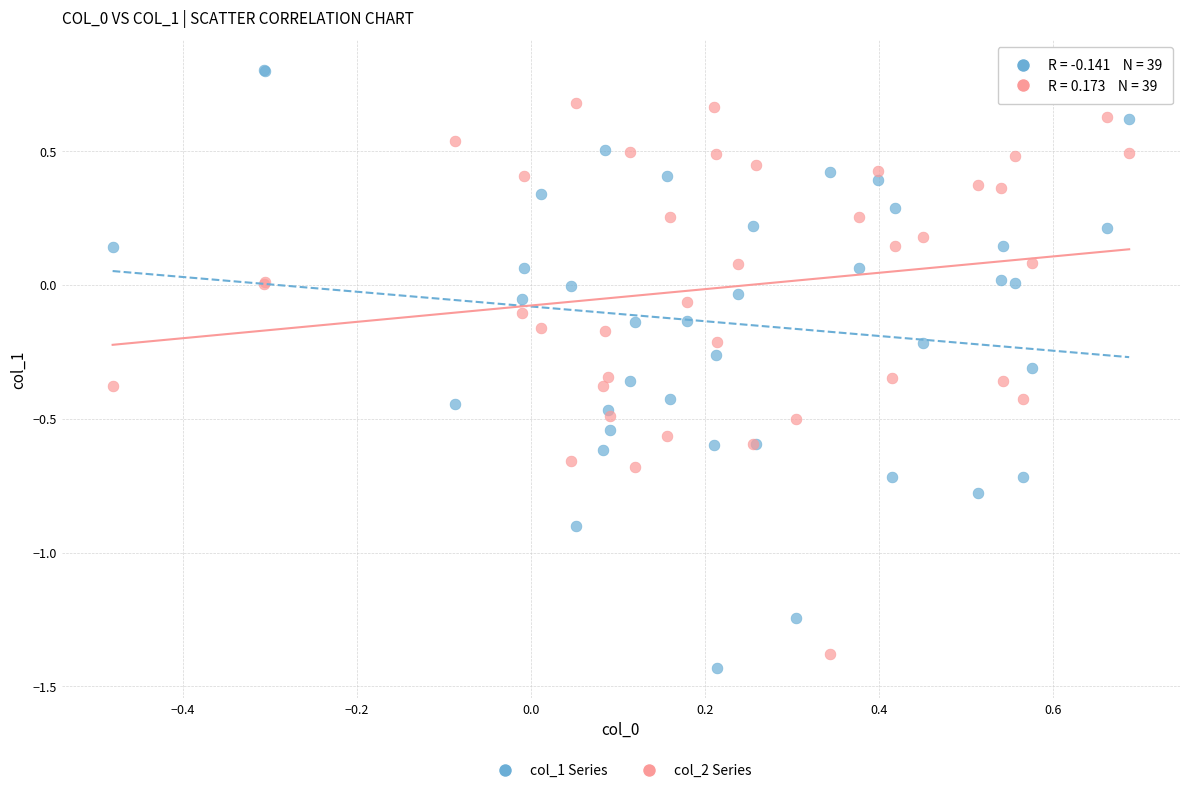

Which series has the largest Y range (max minus min)?

col_1 Series